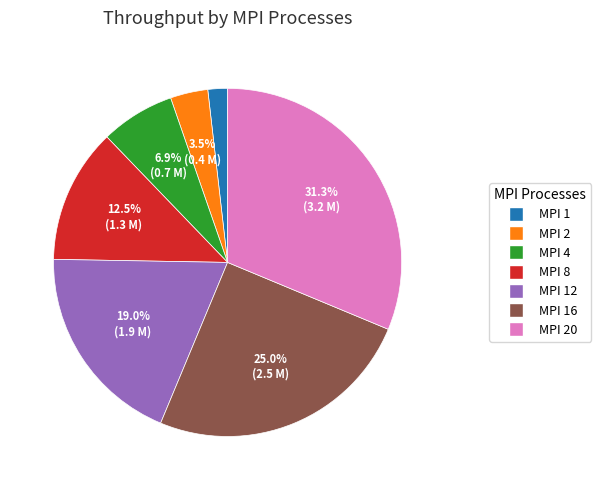

Is there a majority slice in this chart?

No